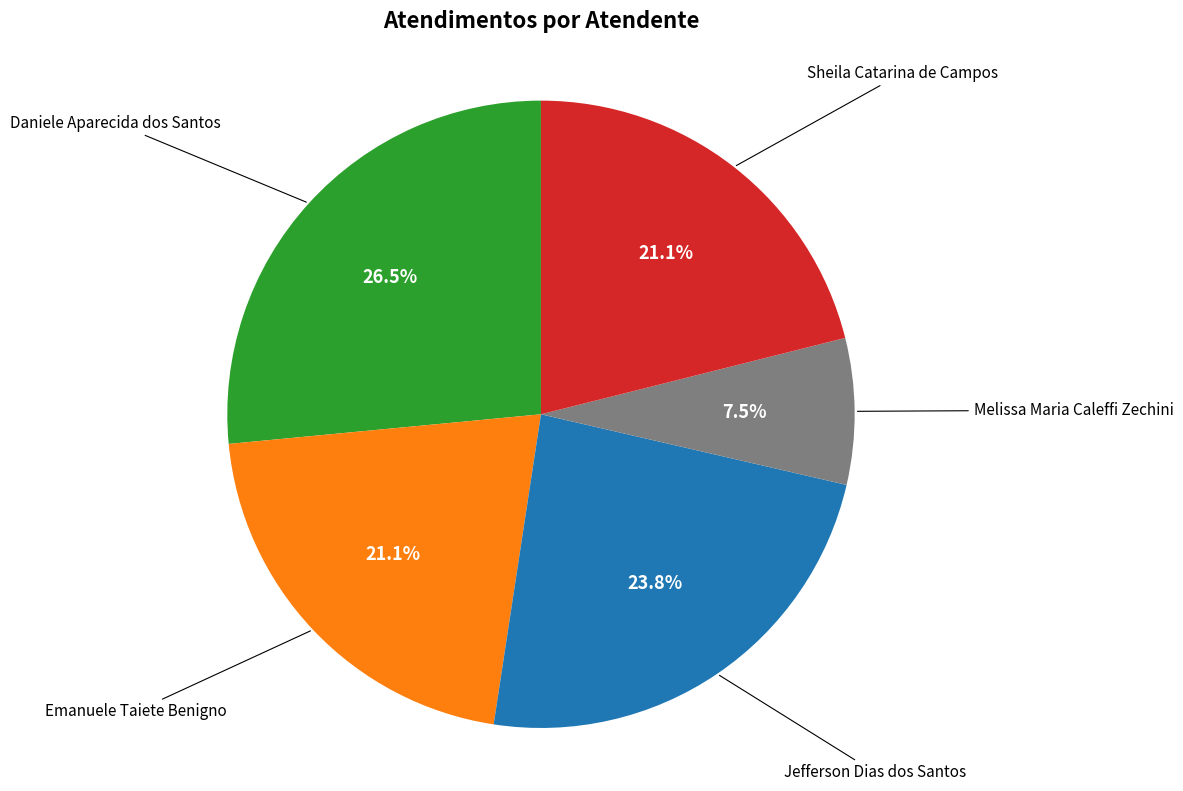

To the nearest percent, what is the average slice percentage?

20%